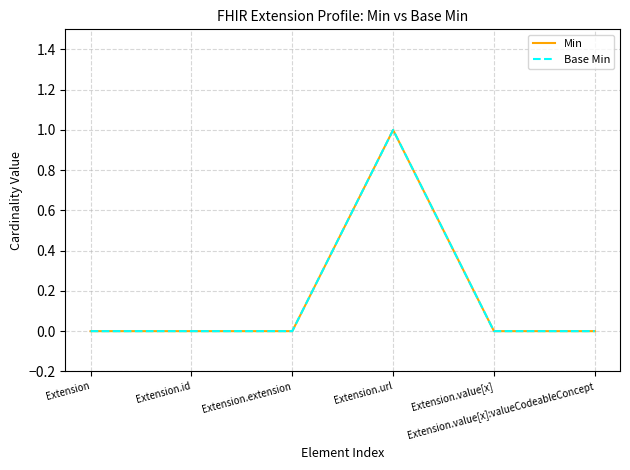

Does the chart display data point markers on the line(s)?

No